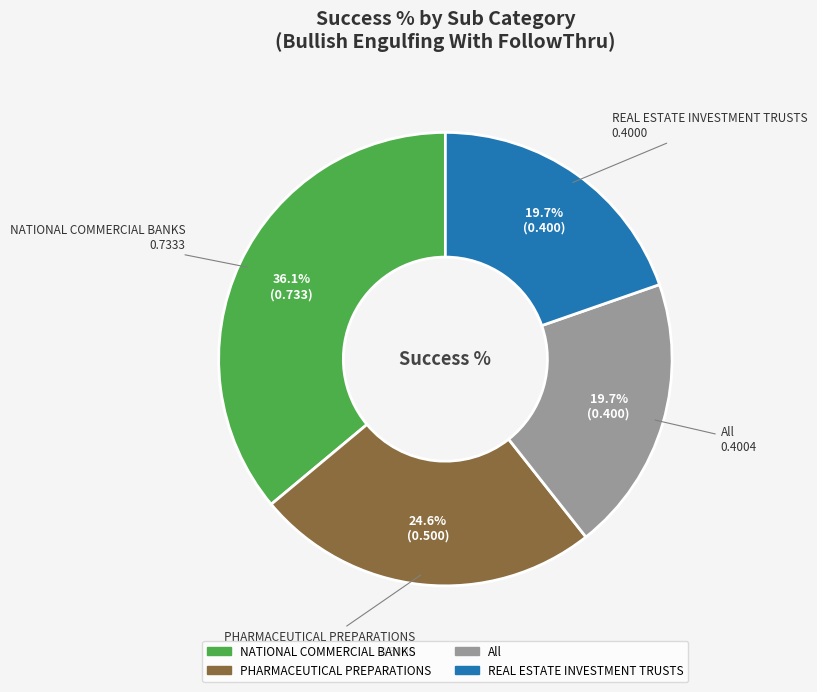

Which slice is the largest?

NATIONAL COMMERCIAL BANKS